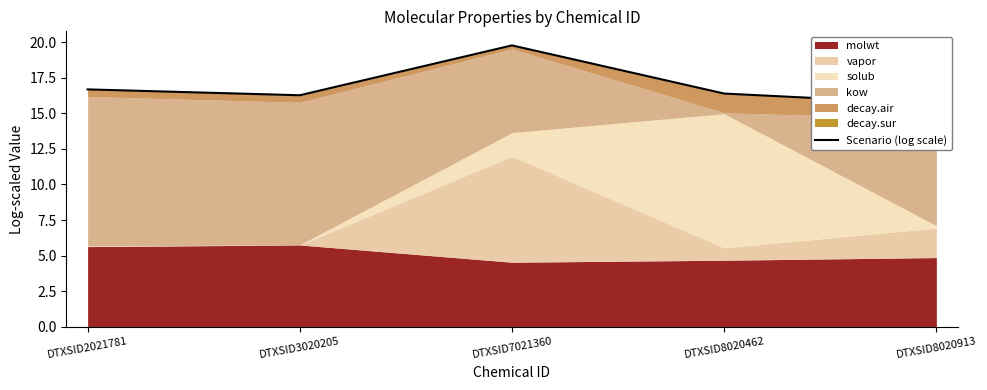

What is the minimum value shown in the chart?

15.7